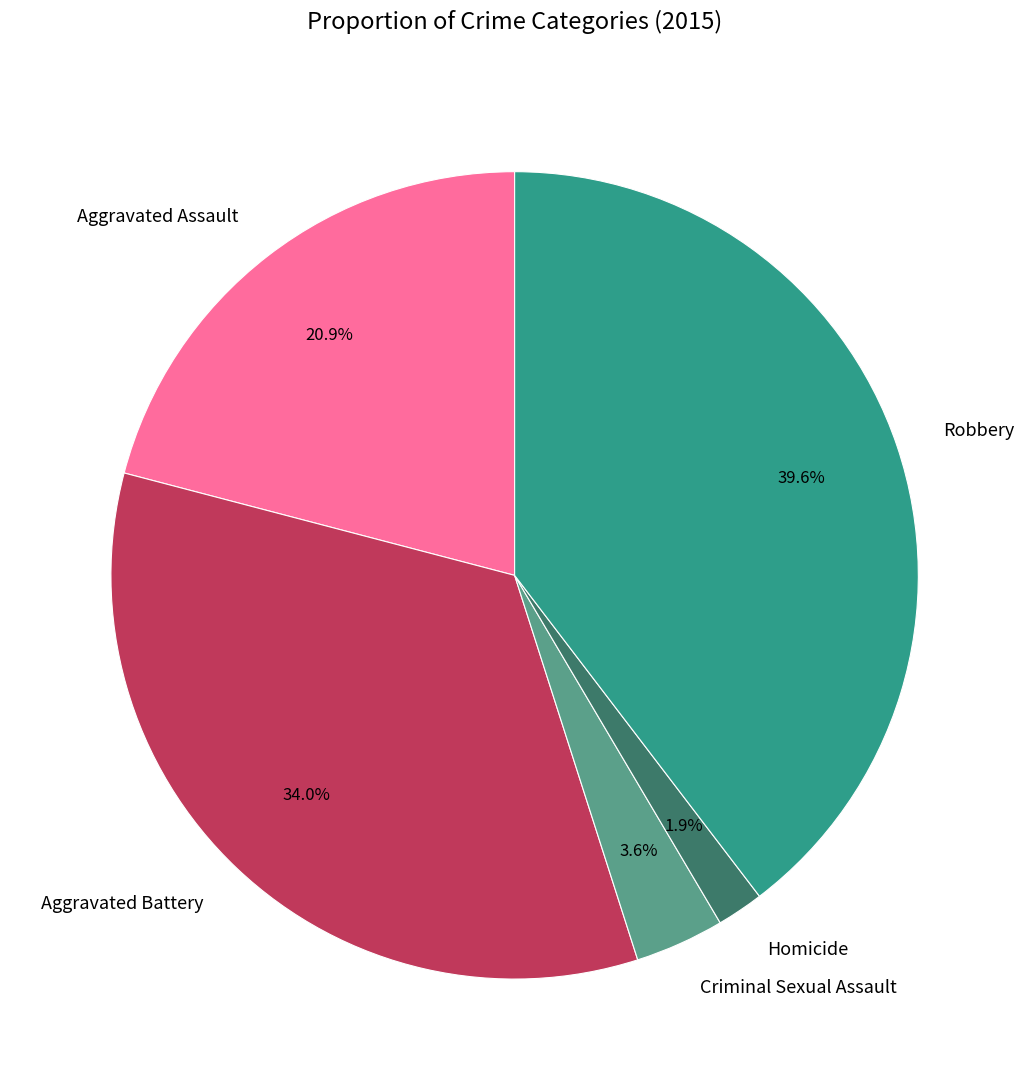

What percentage is the Homicide slice, to the nearest percent?

2%